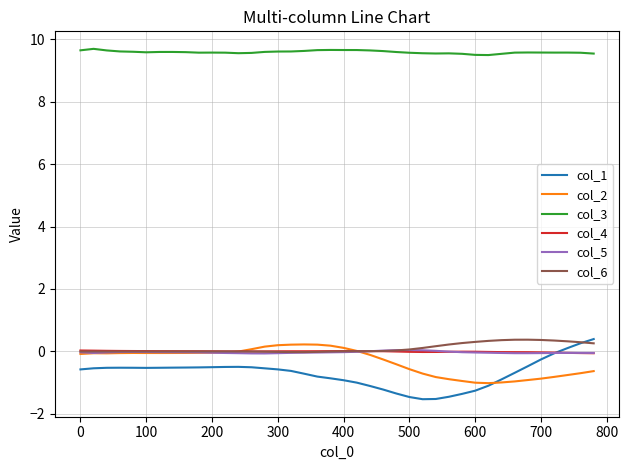

True or false: col_3 and col_2 cross at least once.

False